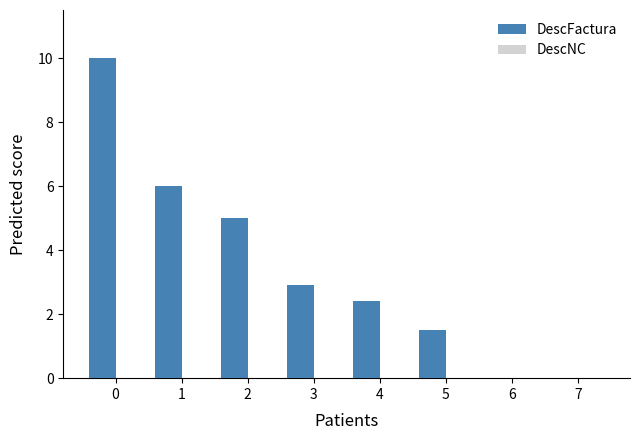

What is the change in value from 4 to 6?

-2.4